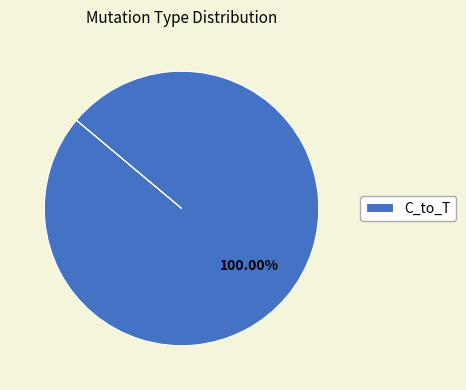

How many slices are in this pie chart?

1